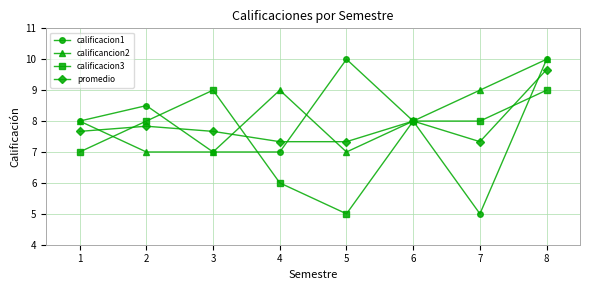

Reading right to left, list all the values displayed in this chart.

calificacion1: 8=10.0	7=5.0	6=8.0	5=10.0	4=7.0	3=7.0	2=8.5	1=8.0
calificancion2: 8=10.0	7=9.0	6=8.0	5=7.0	4=9.0	3=7.0	2=7.0	1=8.0
calificacion3: 8=9.0	7=8.0	6=8.0	5=5.0	4=6.0	3=9.0	2=8.0	1=7.0
promedio: 8=9.7	7=7.3	6=8.0	5=7.3	4=7.3	3=7.7	2=7.8	1=7.7